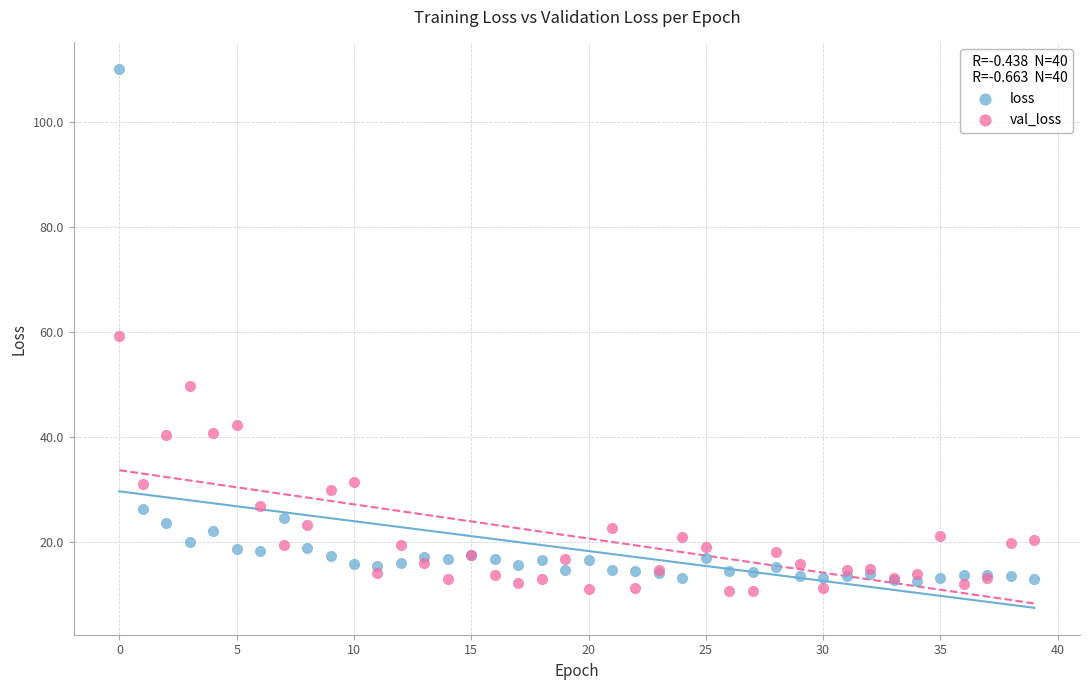

Which series reaches the minimum Y coordinate?

val_loss